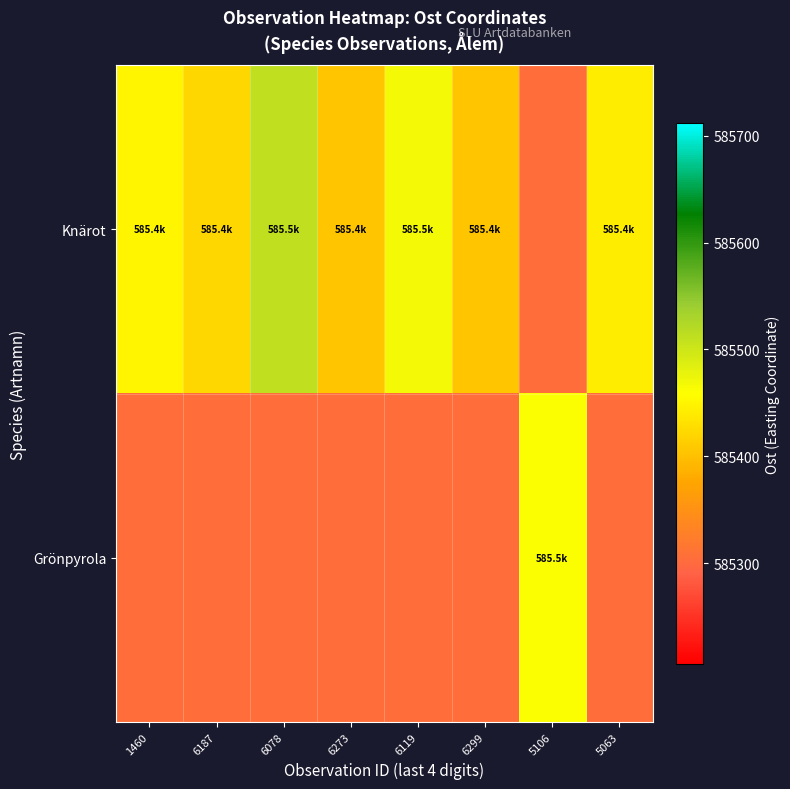

What is the difference between the highest and lowest values at 5063?

136.0